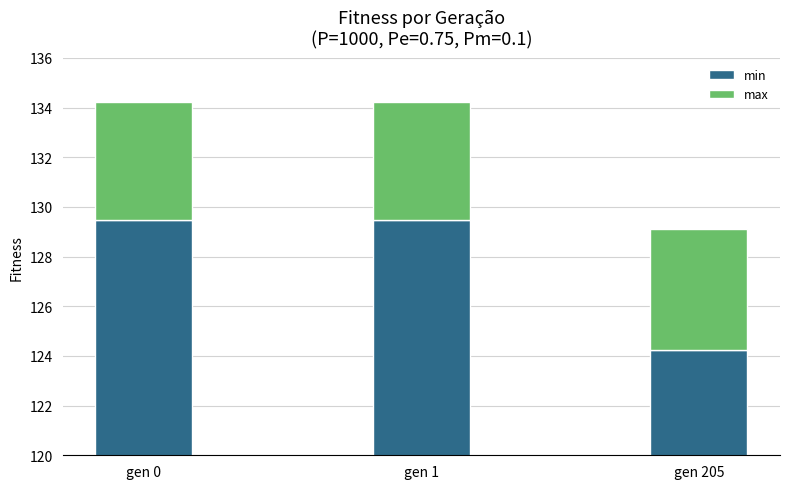

What is the difference between the second highest and minimum values in the min series?

5.2